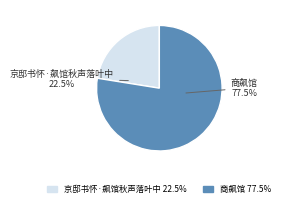

To the nearest percent, what is the difference between the largest and smallest slice percentages?

55%